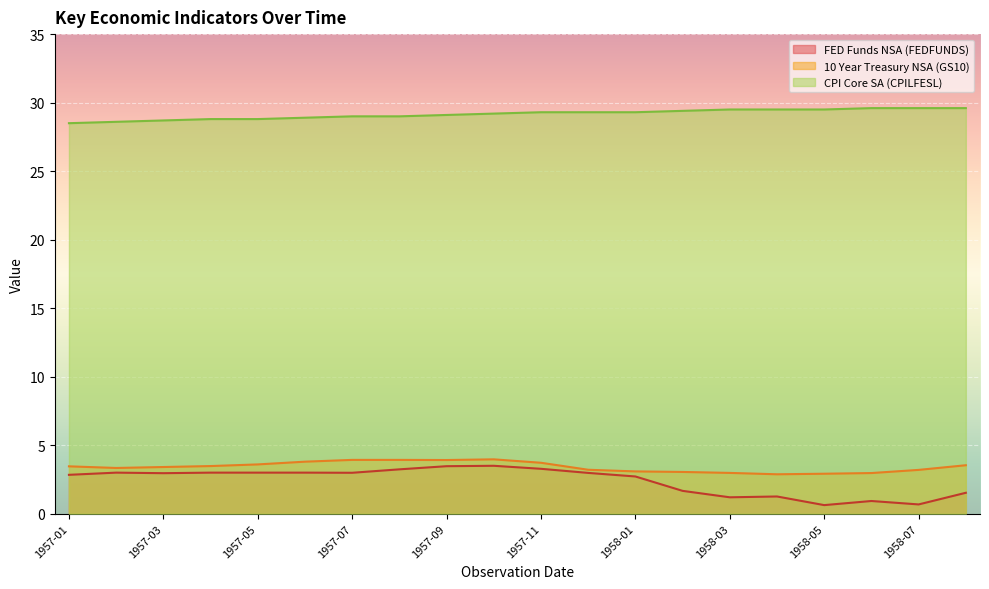

What is the value of the 10 Year Treasury NSA (GS10) point at the 5th from the left?

3.6